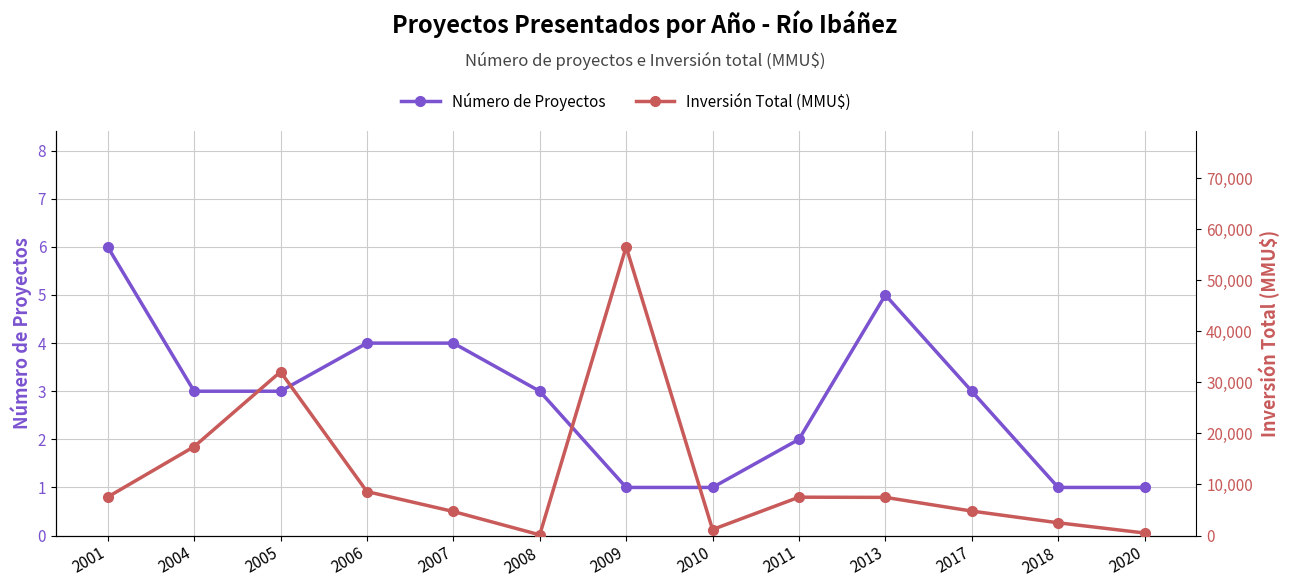

Reading left to right, transcribe all the data shown in this chart.

Número de Proyectos: 2001=6	2004=3	2005=3	2006=4	2007=4	2008=3	2009=1	2010=1	2011=2	2013=5	2017=3	2018=1	2020=1
Inversión Total (MMU$): 2001=7550	2004=17410	2005=32059	2006=8610	2007=4710	2008=141	2009=56512	2010=1180	2011=7512	2013=7475	2017=4791	2018=2500	2020=500